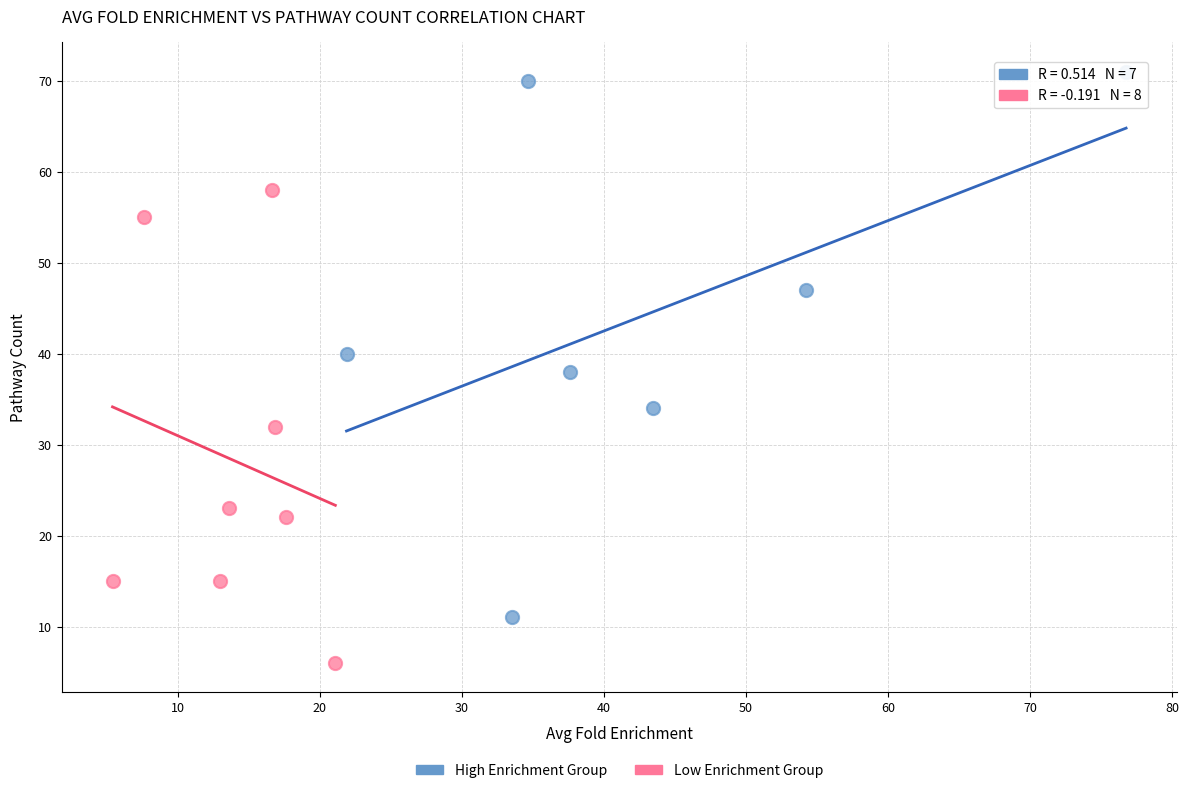

Which series has the widest spread of Y values?

High Enrichment Group